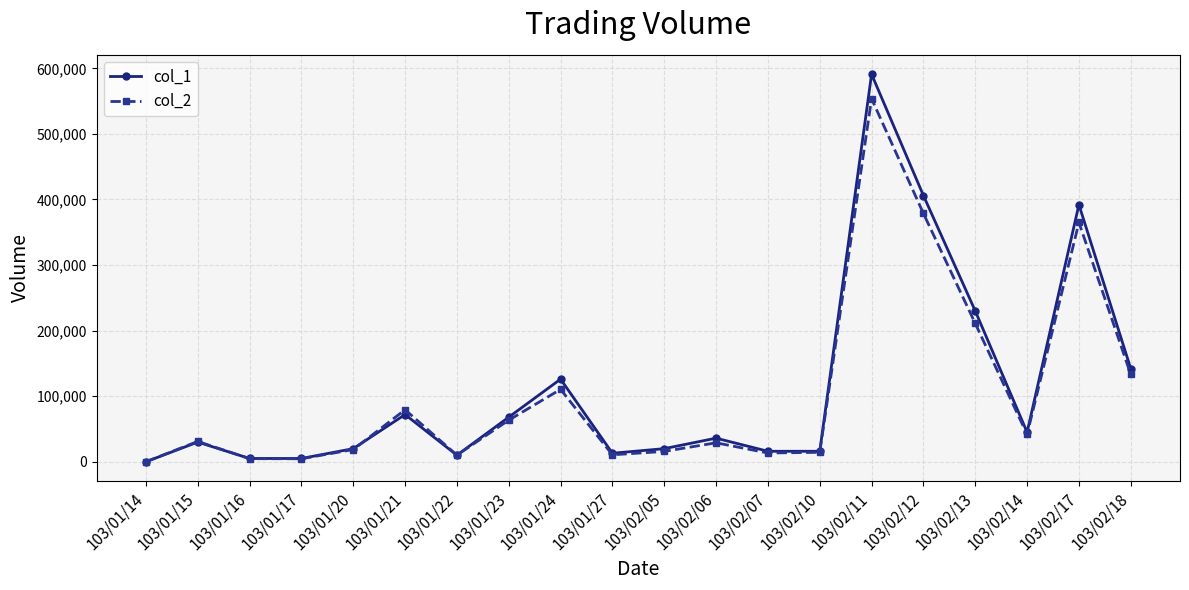

Rank the series by their average value, from highest to lowest.

col_1, col_2